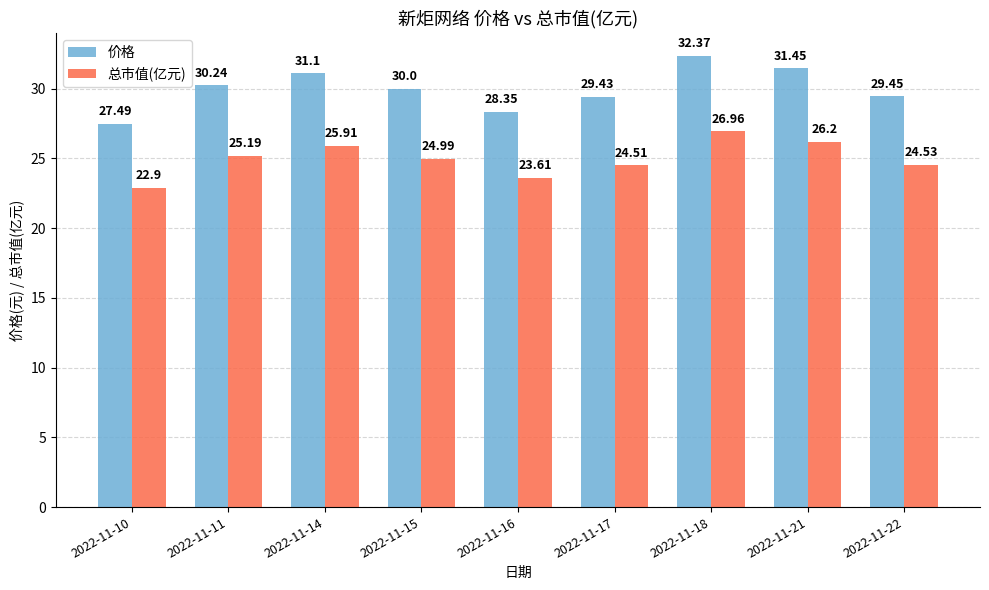

Which category has the highest value in the 价格 series?

2022-11-18